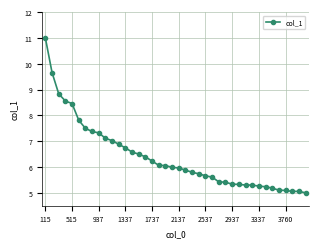

What is the sum of all values?

255.8